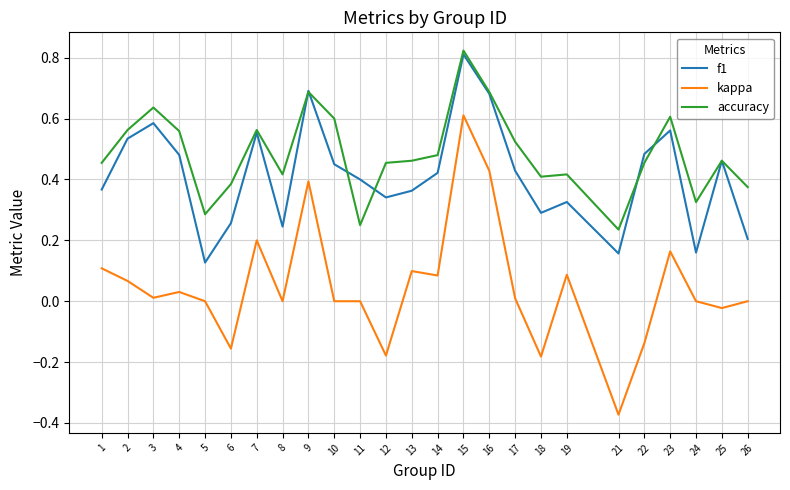

How many series are shown in this chart?

3